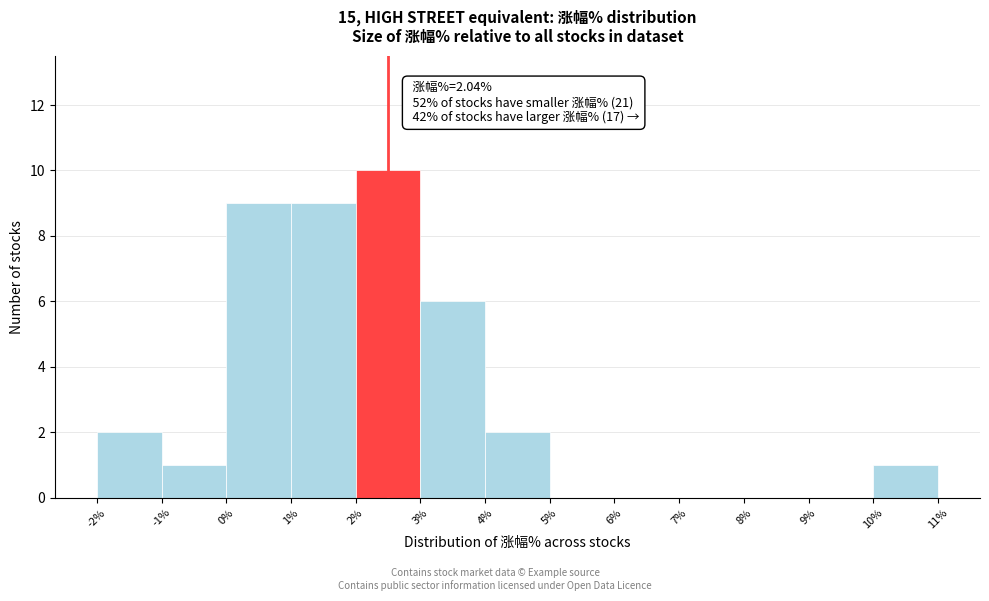

Over which range of the x-axis is the bar tallest?

2% to 3%